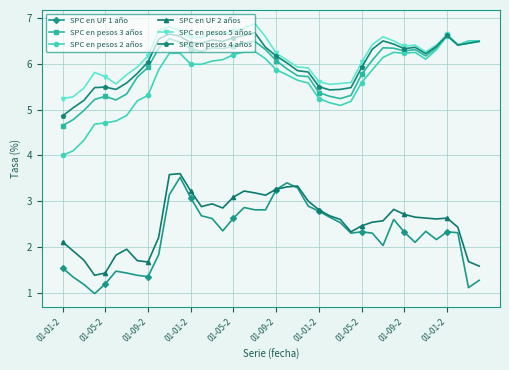

True or false: SPC en UF 2 años and SPC en pesos 5 años intersect in this chart.

False